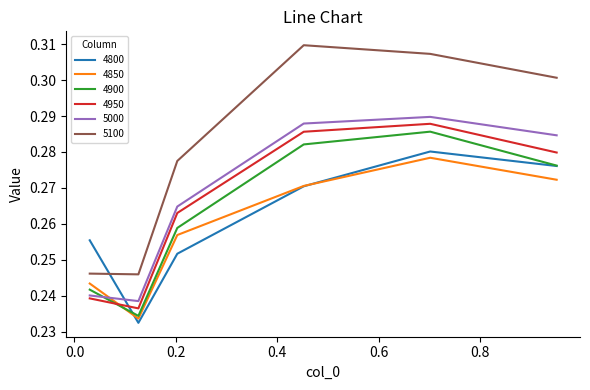

True or false: 4950 and 5100 intersect in this chart.

False